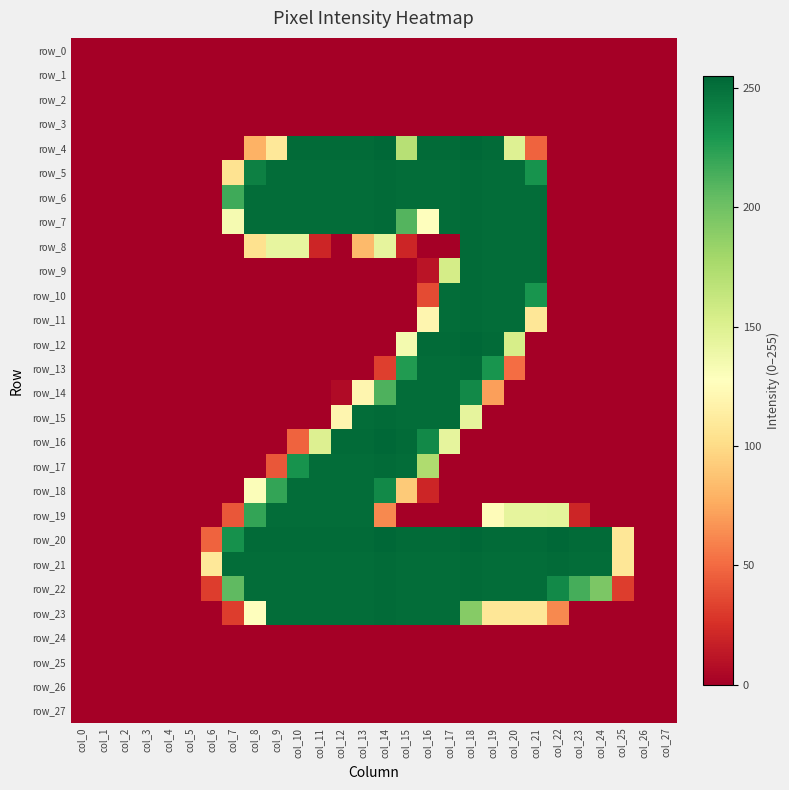

Count the number of data series in this chart.

28